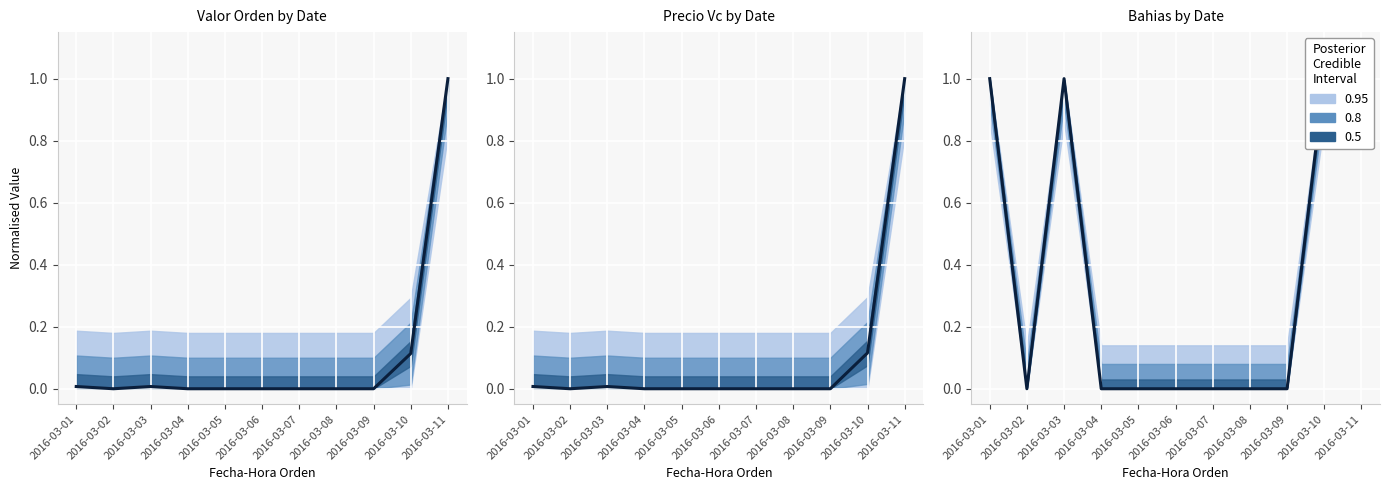

Rank the categories by value from lowest to highest.

2016-03-02, 2016-03-04, 2016-03-05, 2016-03-06, 2016-03-07, 2016-03-08, 2016-03-09, 2016-03-01, 2016-03-03, 2016-03-10, 2016-03-11